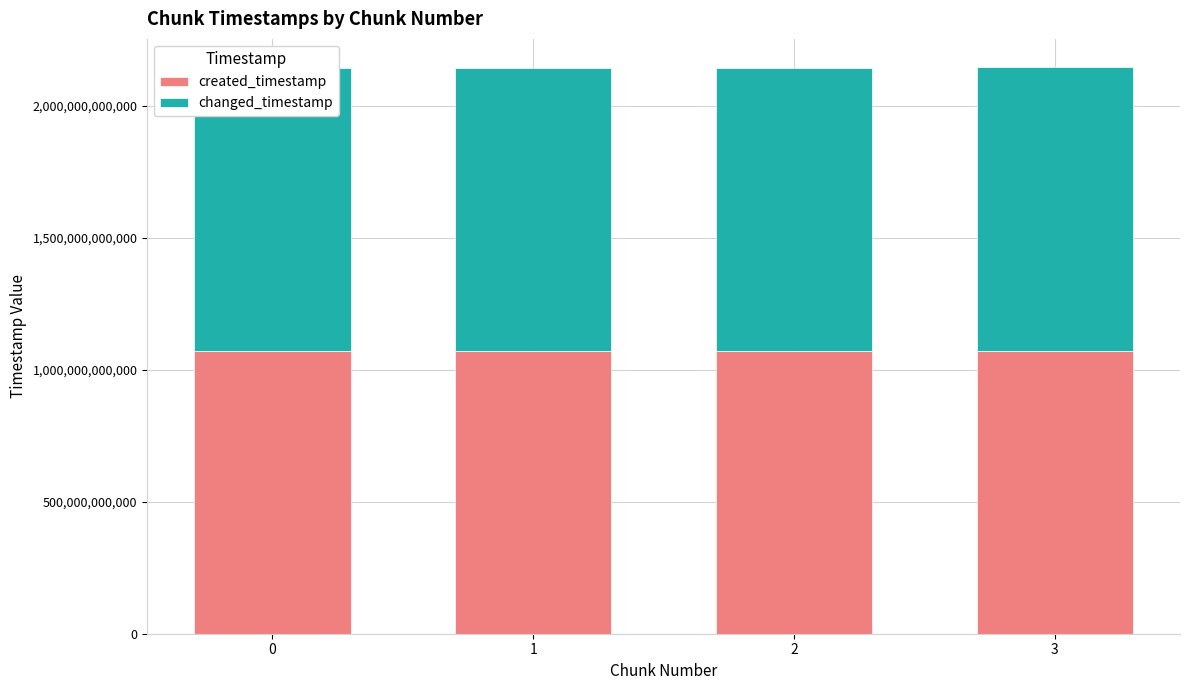

What is the smallest value displayed?

1070611796837